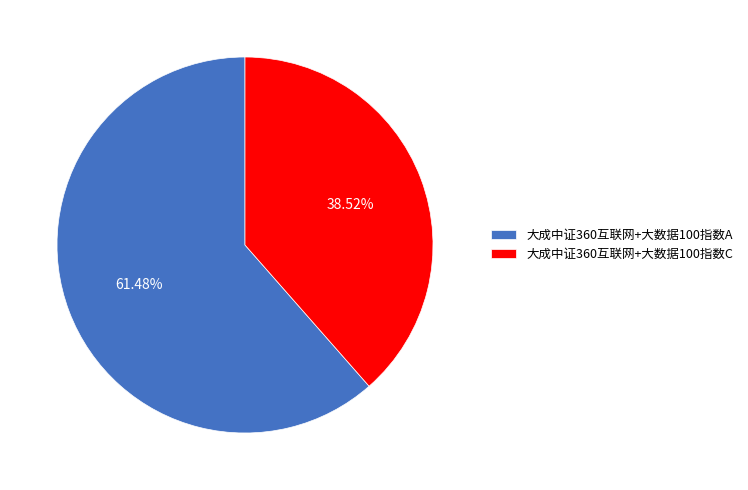

True or false: 大成中证360互联网+大数据100指数C accounts for 39% of the total.

True